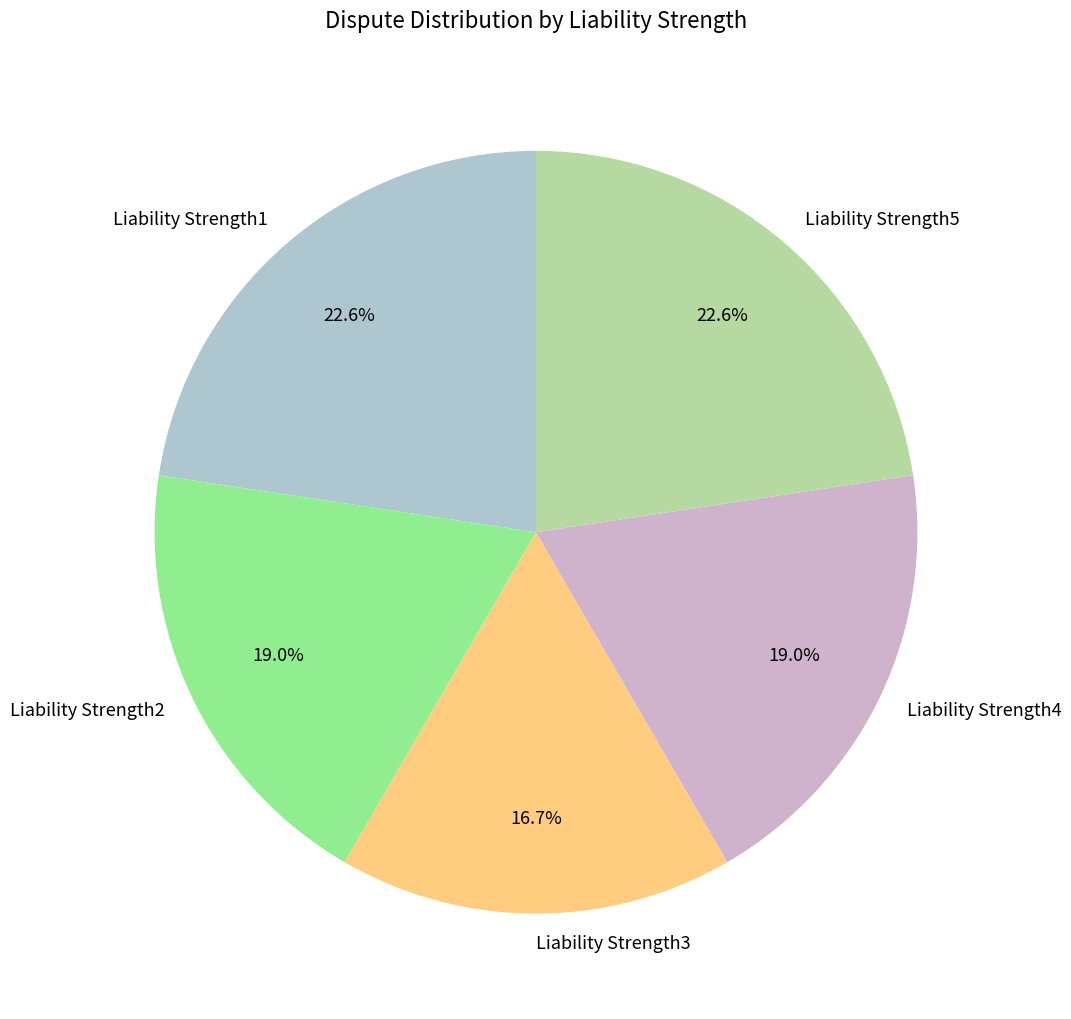

What portion of the pie excludes Liability Strength4?

81.0%